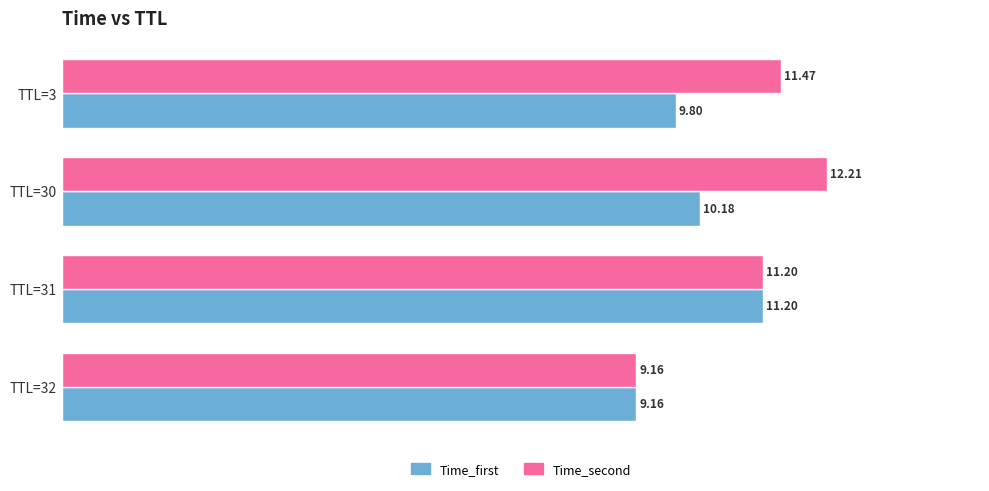

What is the smallest value displayed?

9.2